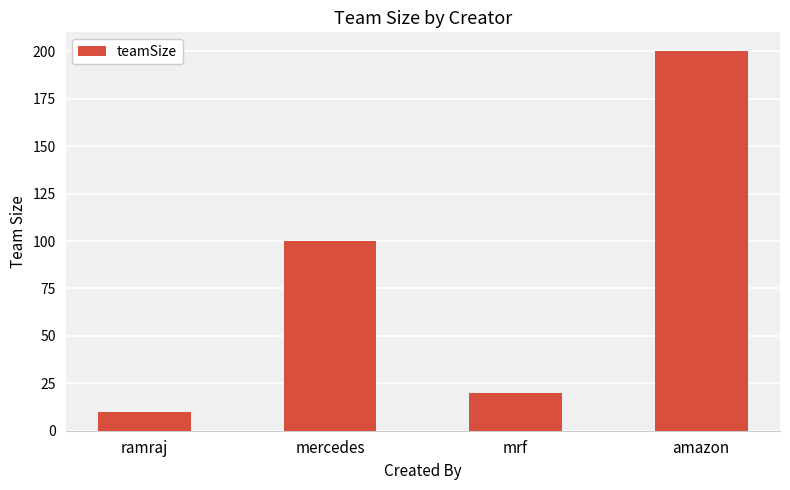

What position from the right is mercedes?

3